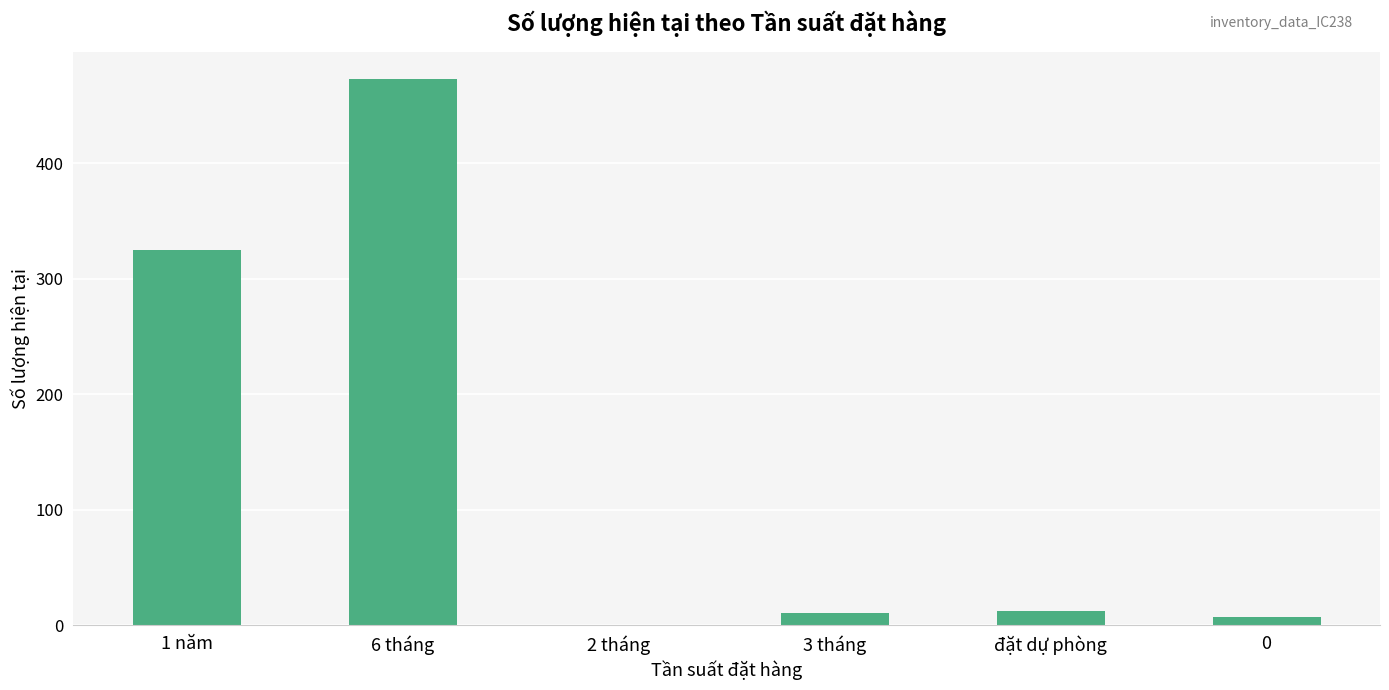

Where is the data nearest to the value 236?

1 năm